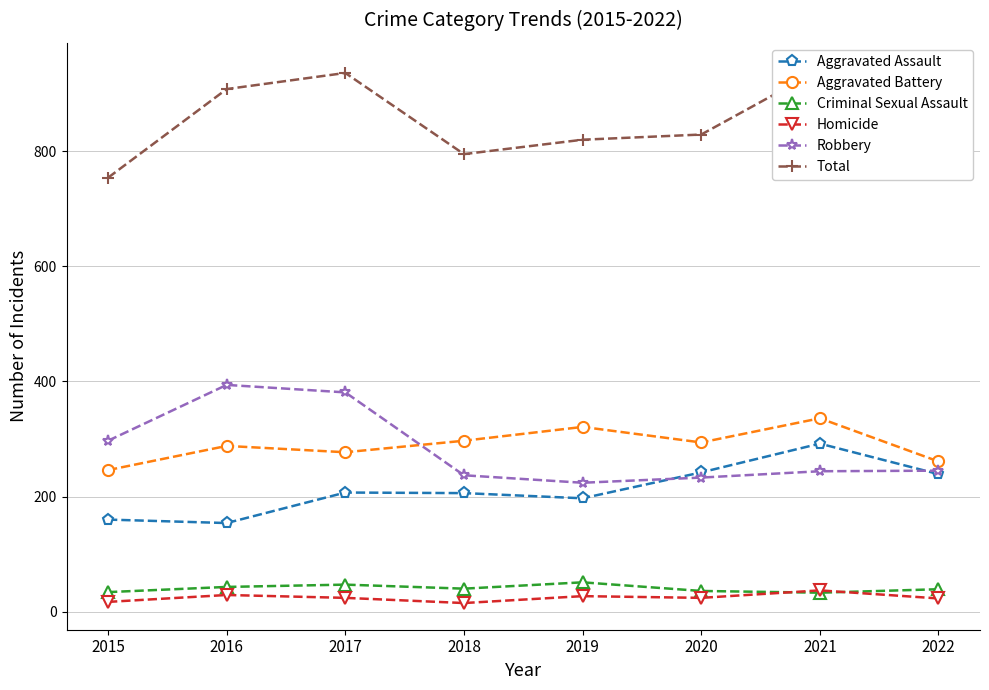

Where is the first local maximum for Total?

2017